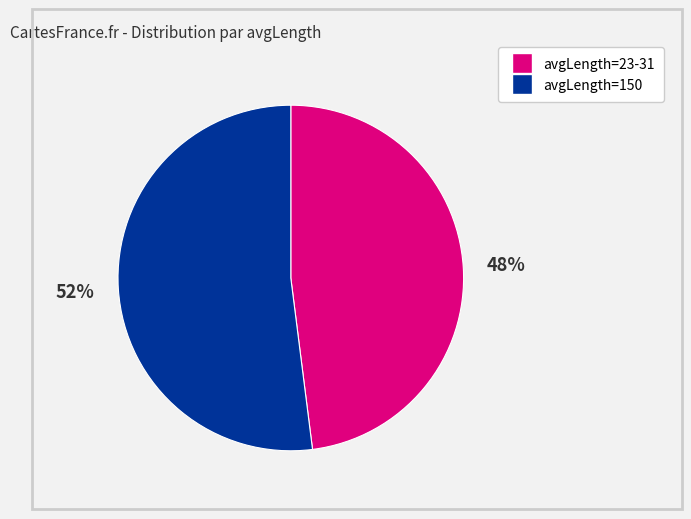

Is there a majority slice in this chart?

Yes